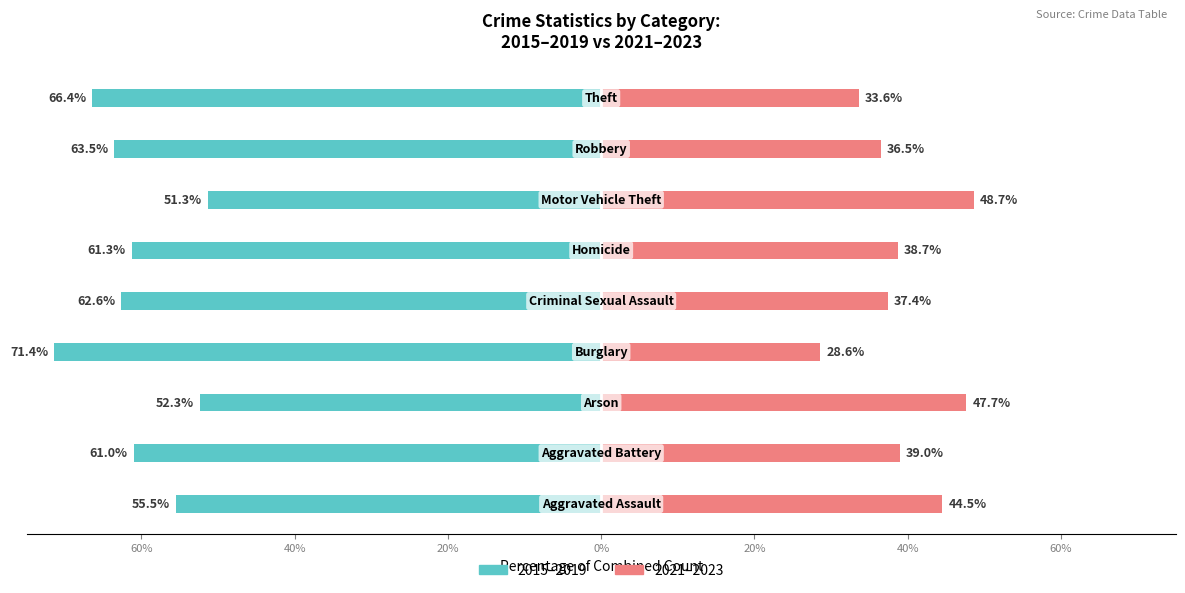

Read the 2021-2023 (avg) value at 40%.

39.0